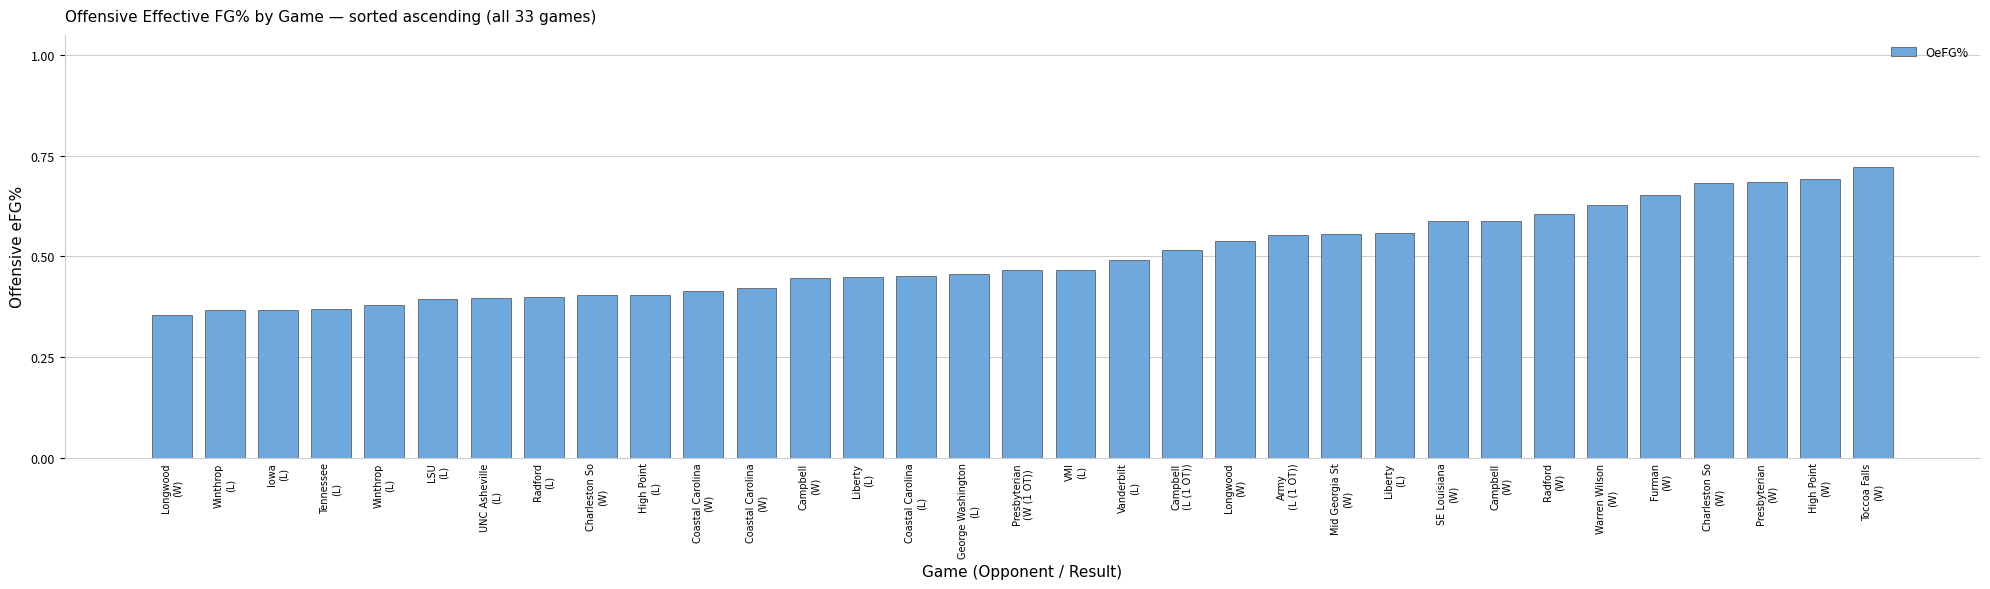

What is the average value?

0.5